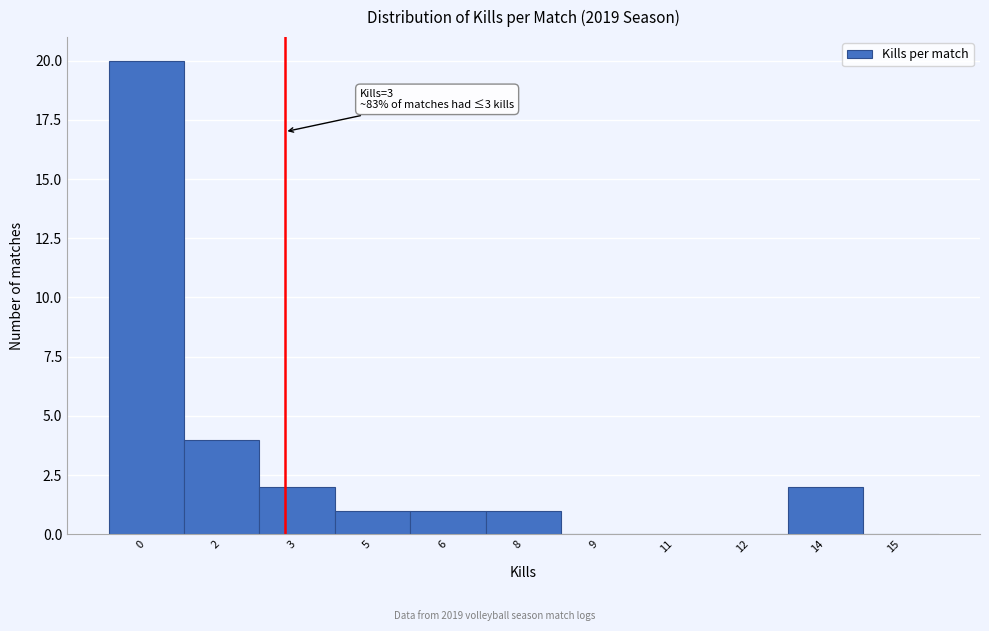

Reading right to left, transcribe all the data shown in this chart.

15=0	14=2	12=0	11=0	9=0	8=1	6=1	5=1	3=2	2=4	0=20